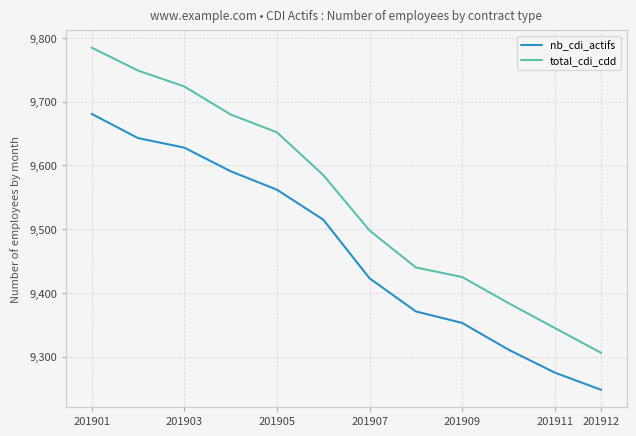

Which series has the largest range (max minus min)?

total_cdi_cdd